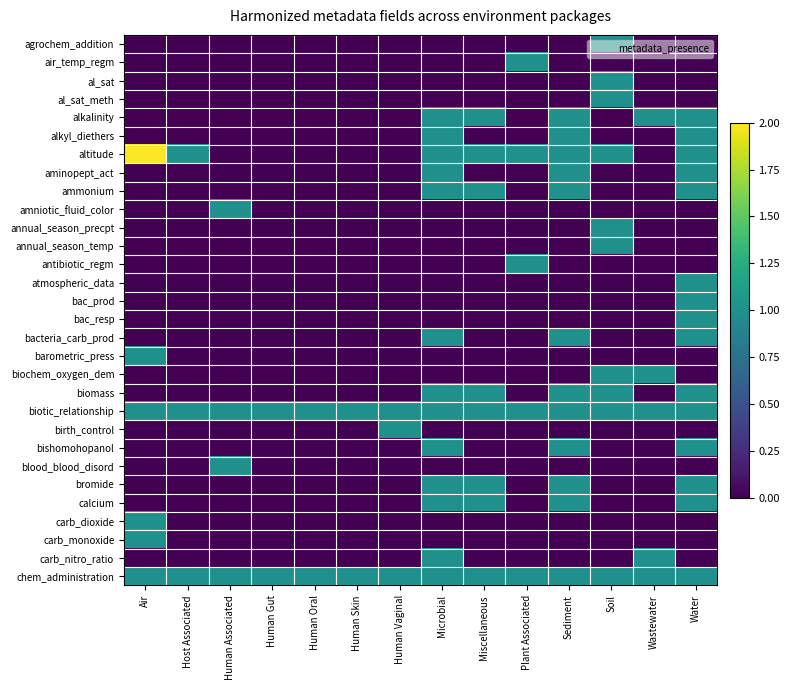

List the series in order of their peak value, highest first.

altitude, agrochem_addition, air_temp_regm, al_sat, al_sat_meth, alkalinity, alkyl_diethers, aminopept_act, ammonium, amniotic_fluid_color, annual_season_precpt, annual_season_temp, antibiotic_regm, atmospheric_data, bac_prod, bac_resp, bacteria_carb_prod, barometric_press, biochem_oxygen_dem, biomass, biotic_relationship, birth_control, bishomohopanol, blood_blood_disord, bromide, calcium, carb_dioxide, carb_monoxide, carb_nitro_ratio, chem_administration